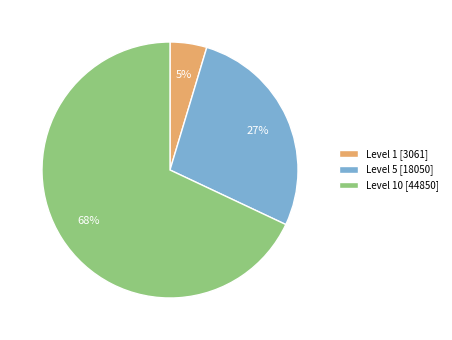

To the nearest percent, what percentage of the pie is Level 10 [44850]?

68%